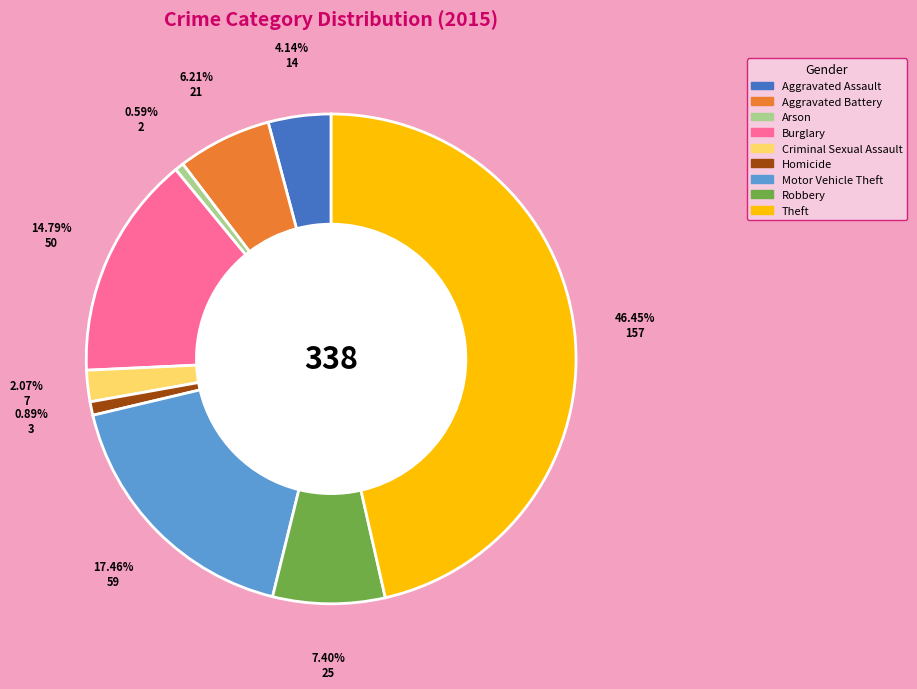

To the nearest percent, what portion does Arson represent?

1%